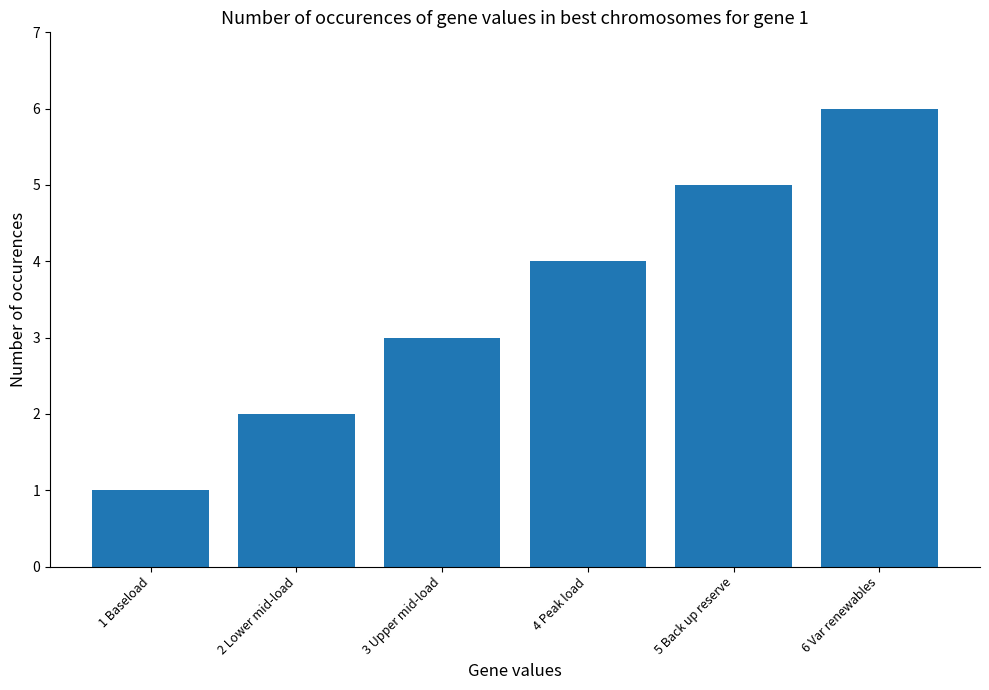

List the labels in order of value, largest first.

6 Var renewables, 5 Back up reserve, 4 Peak load, 3 Upper mid-load, 2 Lower mid-load, 1 Baseload